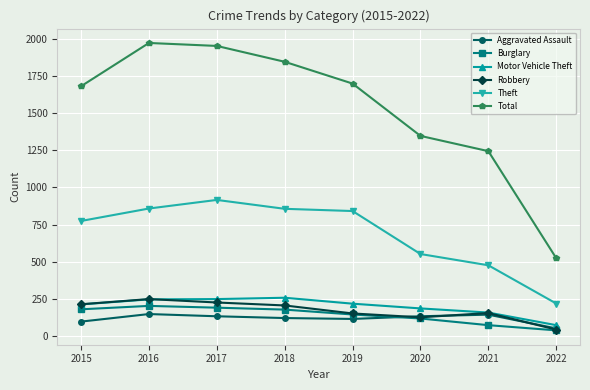

What is the difference between the maximum and minimum values in the Motor Vehicle Theft series?

185